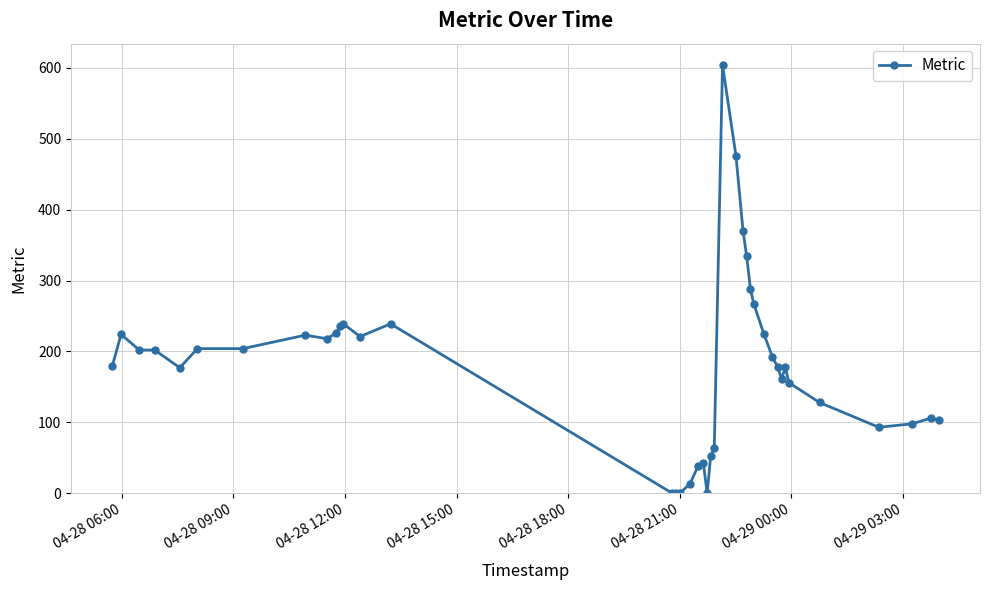

True or false: the data has more than 0 interior local peaks.

True